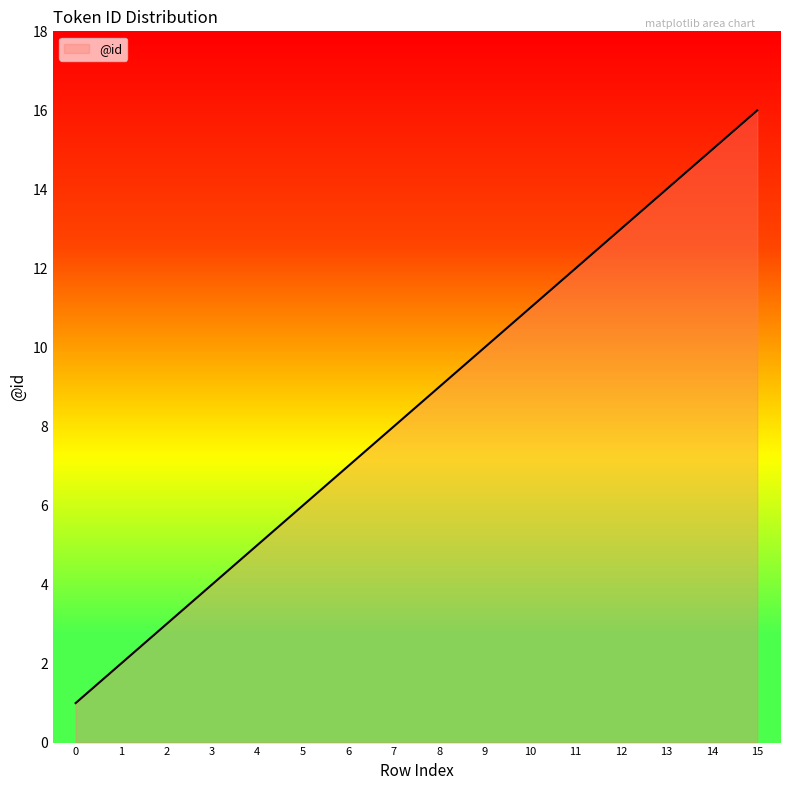

The value at 15 is 16. True or false?

True